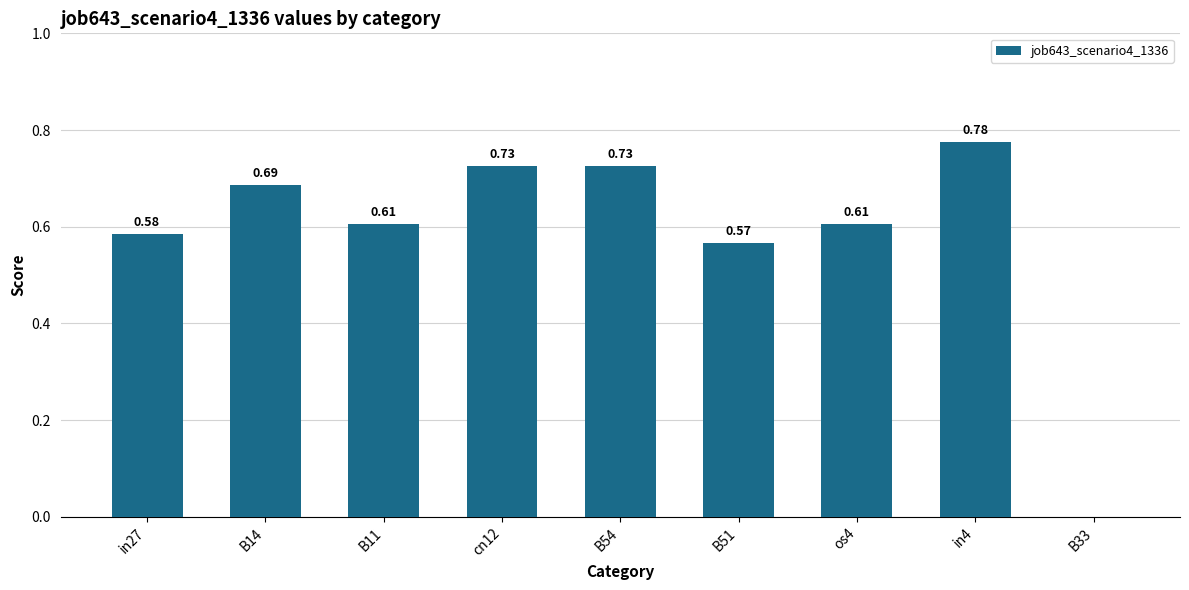

Which label corresponds to the largest value in the chart?

in4